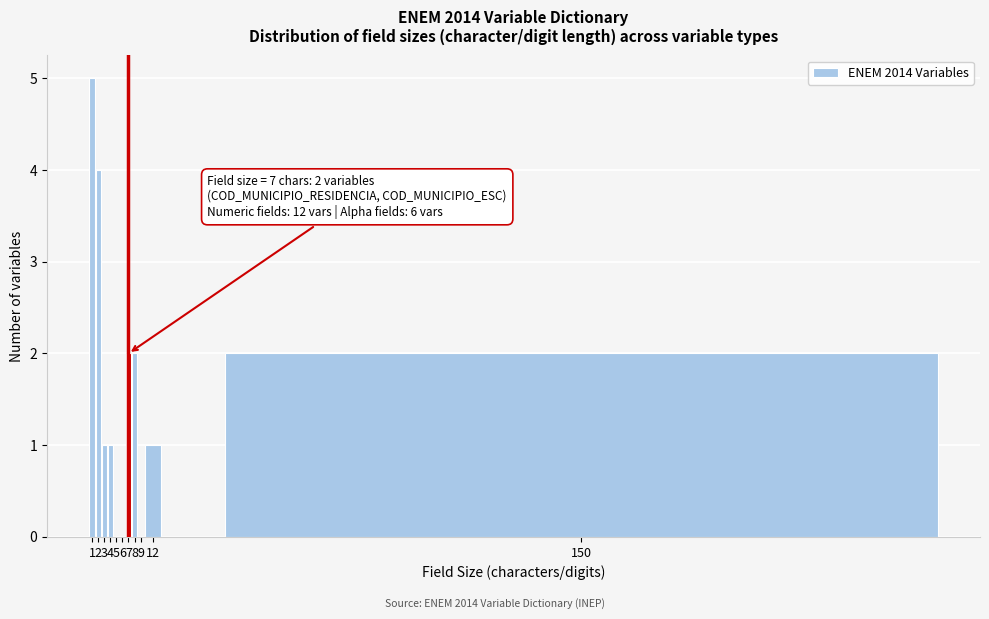

Reading left to right, list all the values displayed in this chart.

1=5	2=4	3=1	4=1	5=0	6=0	7=2	8=2	9=0	12=1	150=2